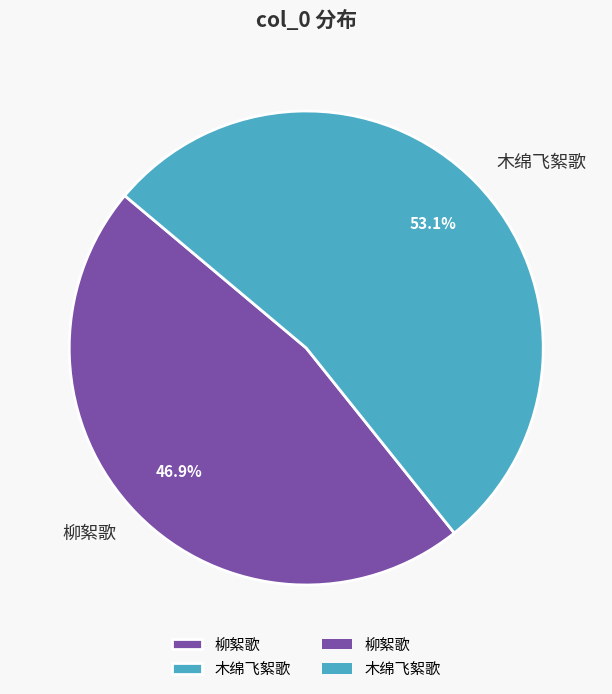

Rank the categories by value from highest to lowest.

木绵飞絮歌, 柳絮歌